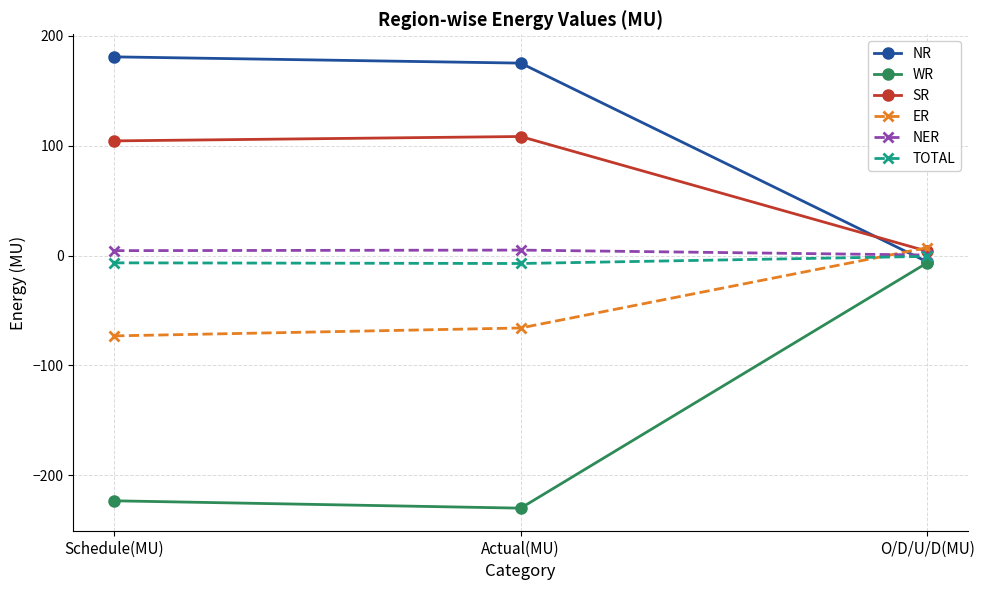

Is it true that WR equals -229.9 at Actual(MU)?

True